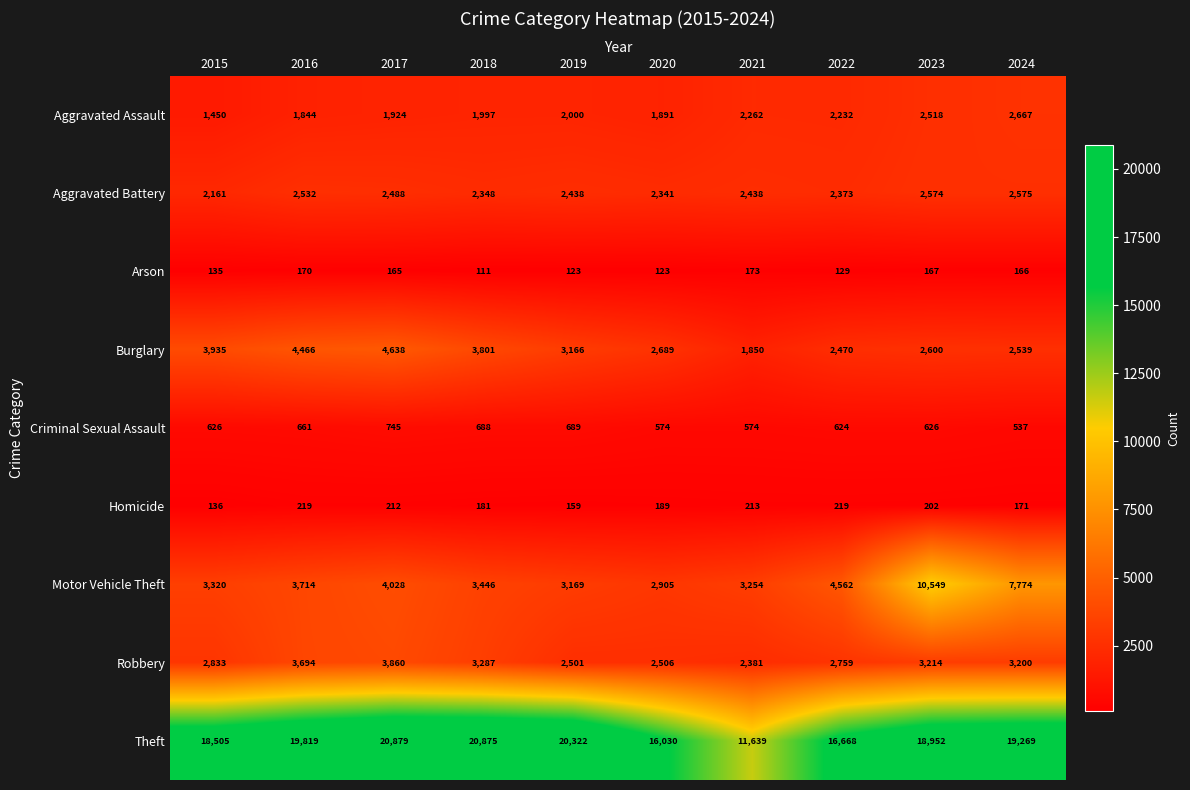

What is the difference between the maximum and minimum values in the Arson series?

62